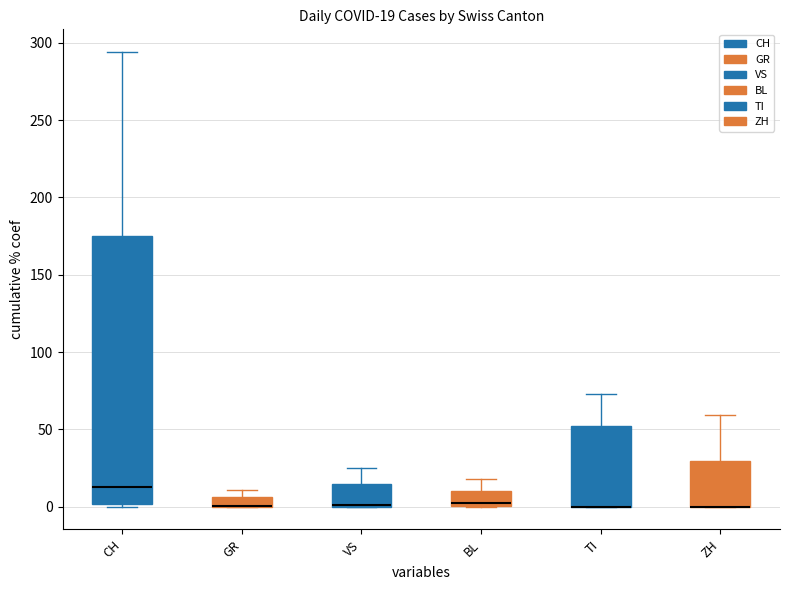

The value of VS at 2020-03-24 is 17. True or false?

False